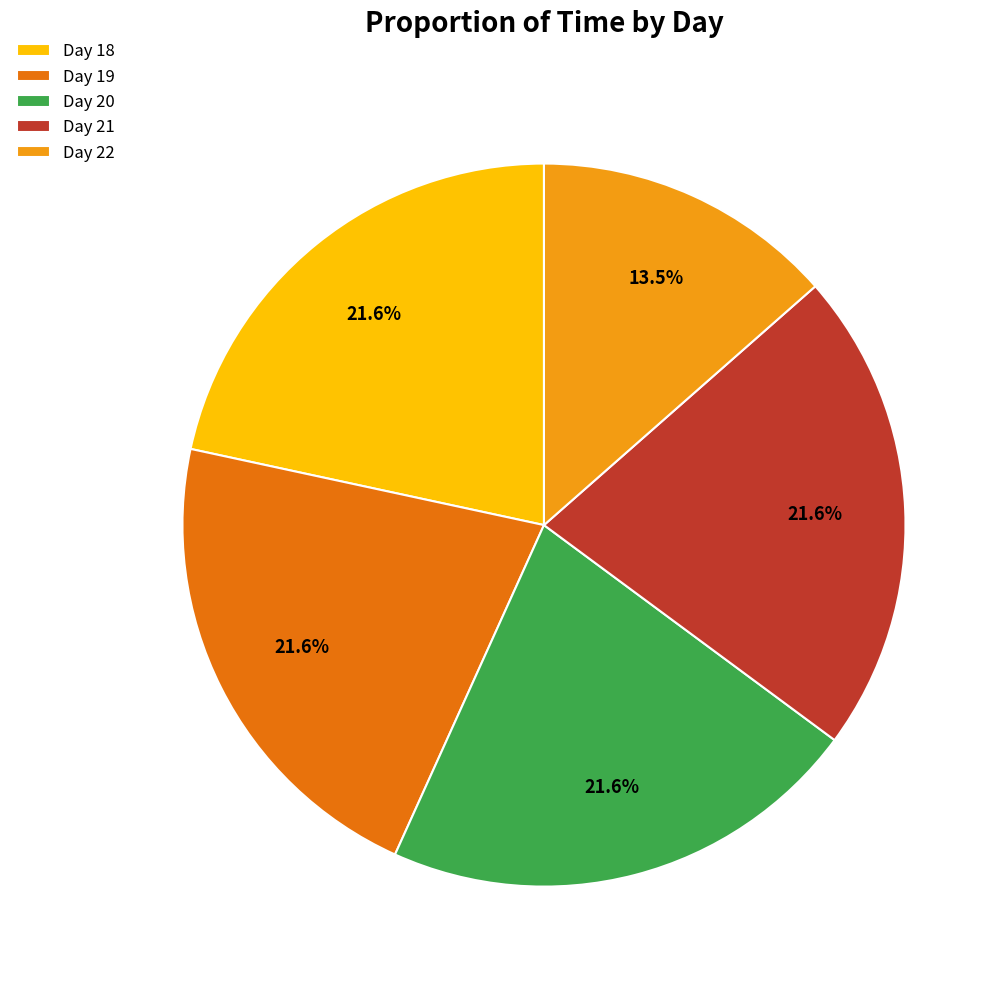

How many slices are in this pie chart?

5